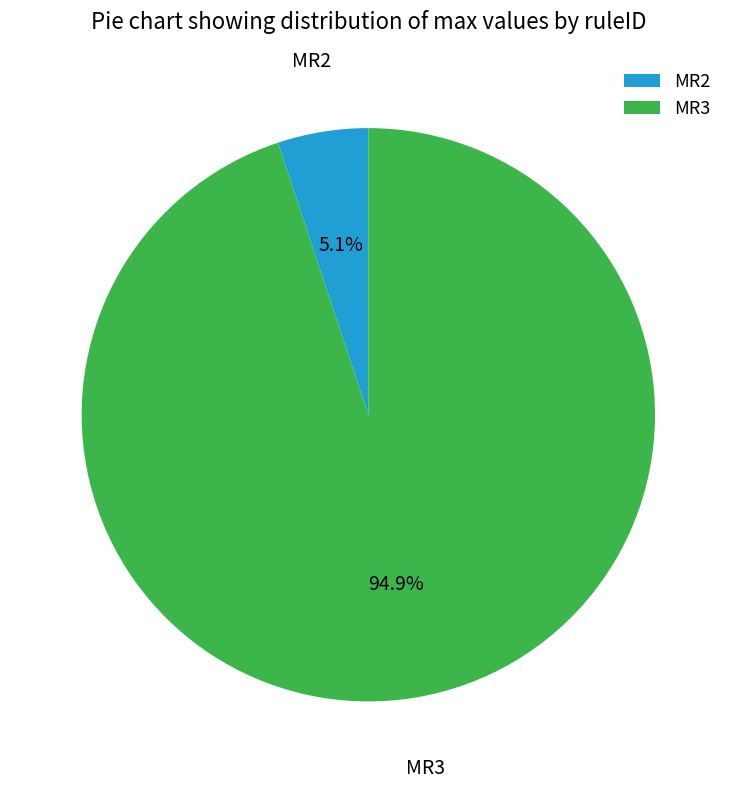

To the nearest percent, what is the difference between the largest and smallest slice percentages?

90%